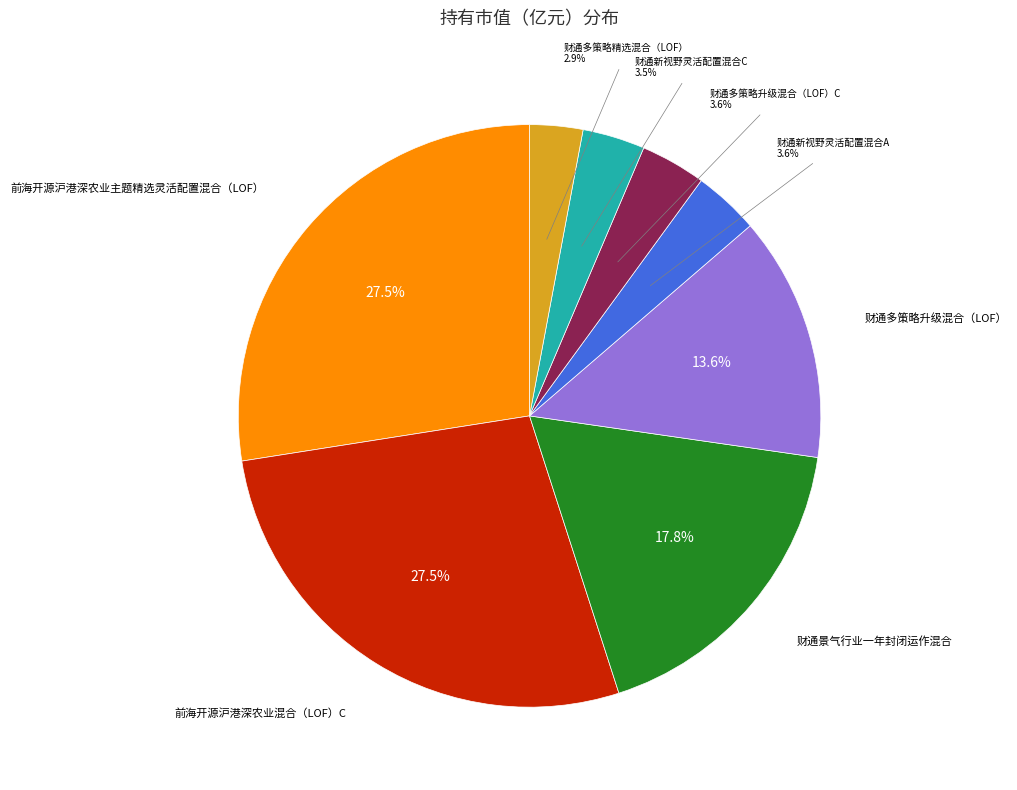

Is there a majority slice in this chart?

No